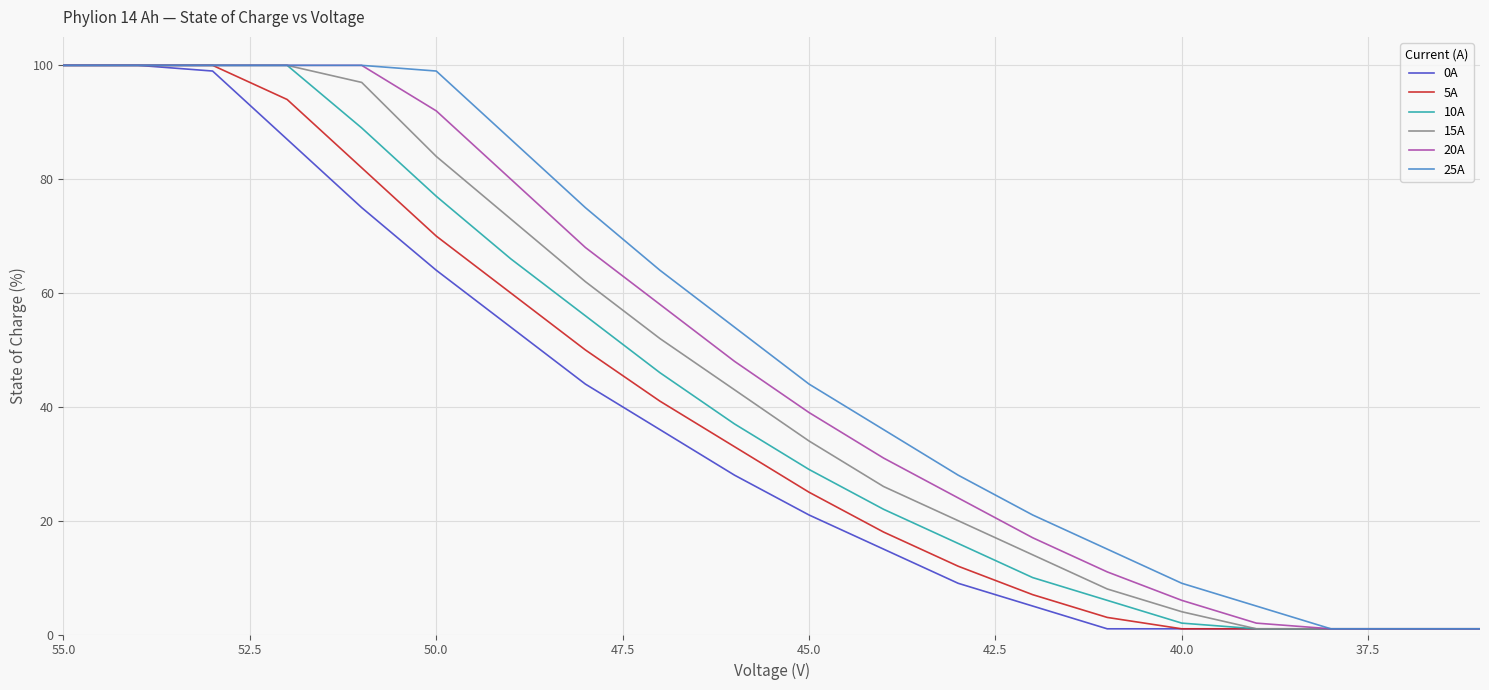

How many data points in 25A are less than 54?

10